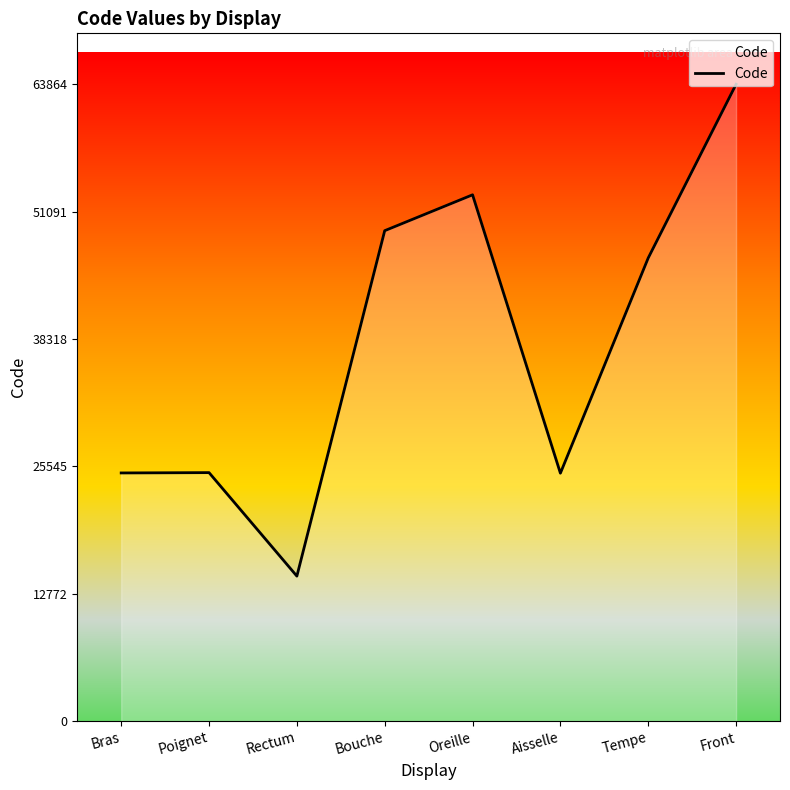

How many lines are shown in the chart?

1